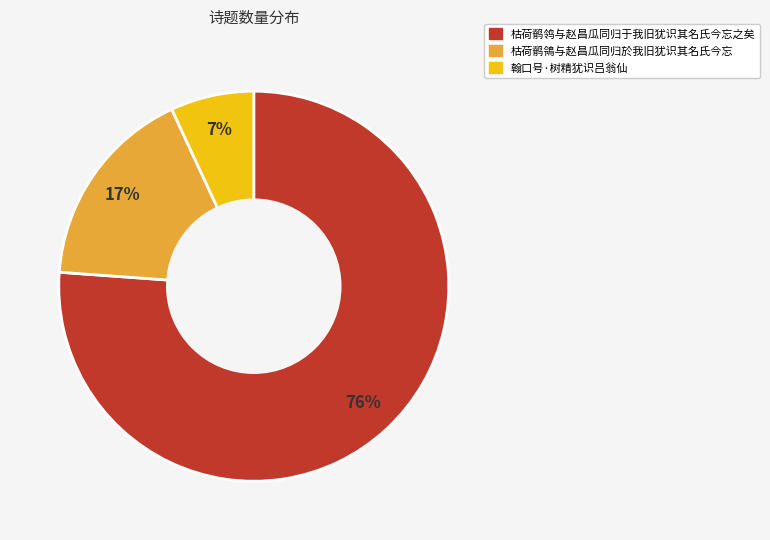

Which has a higher value, 翰口号·树精犹识吕翁仙 or 枯荷鹡鴒与赵昌瓜同归於我旧犹识其名氏今忘?

枯荷鹡鴒与赵昌瓜同归於我旧犹识其名氏今忘